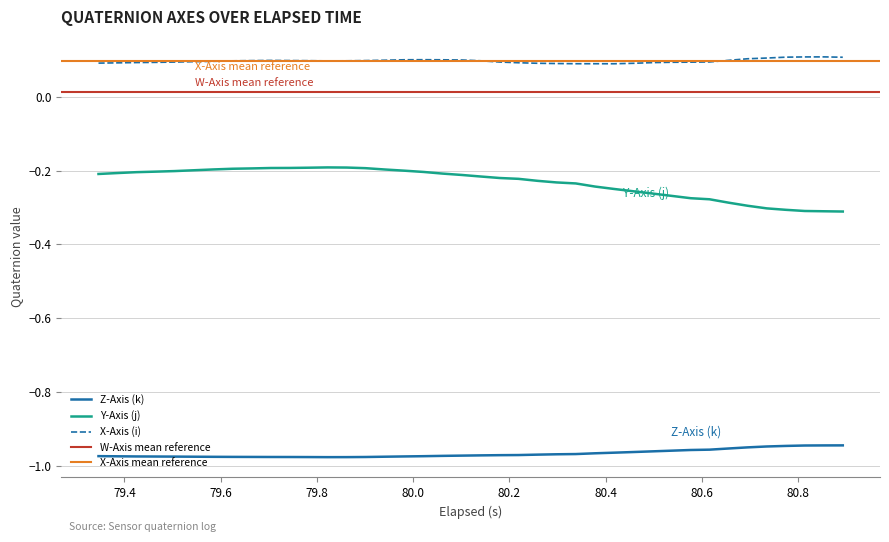

True or false: Y-Axis (j) and Z-Axis (k) intersect in this chart.

False